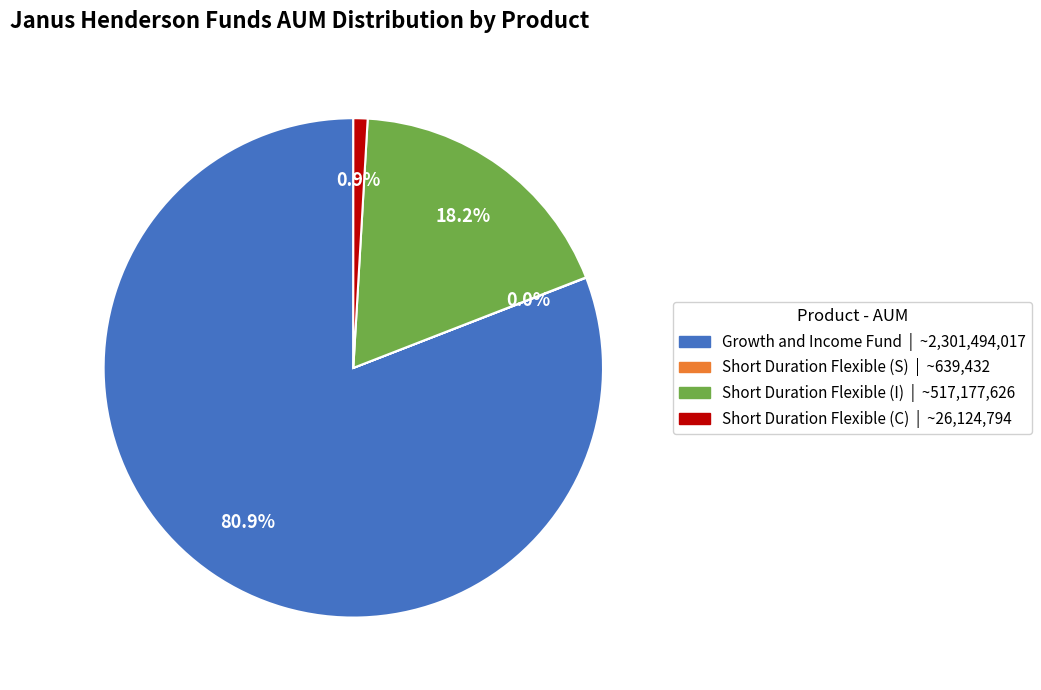

Is there any slice that represents more than half of the pie?

Yes